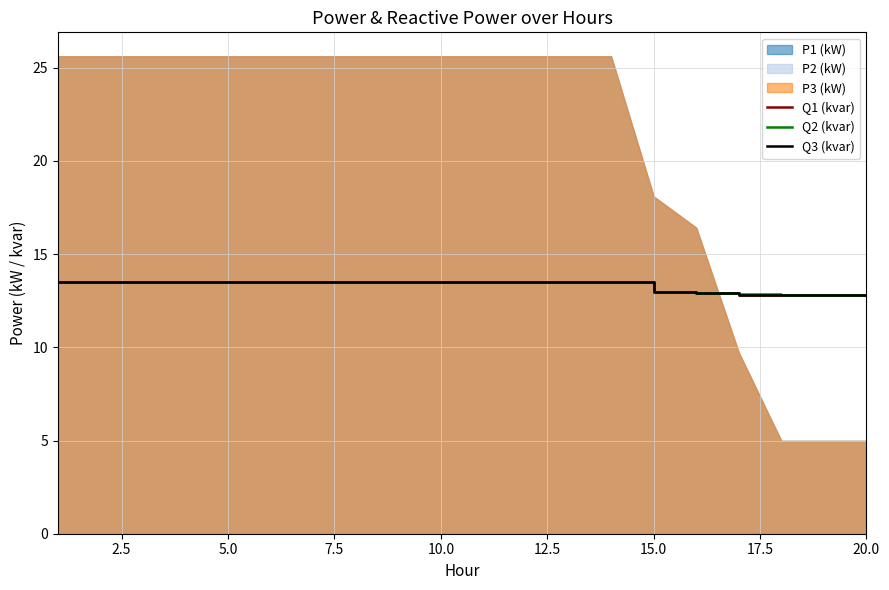

What is the minimum value for Q2 (kvar)?

12.8